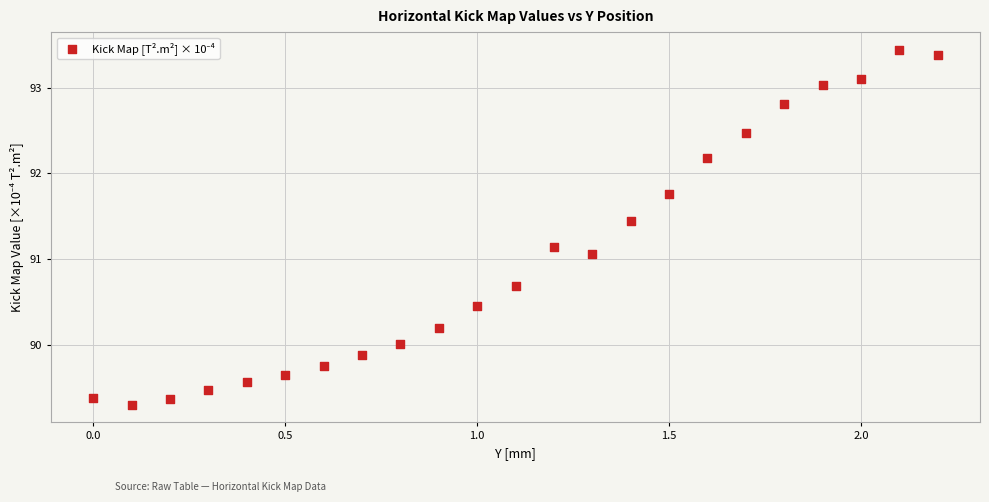

What is the range of Y values (max minus min)?

4.1